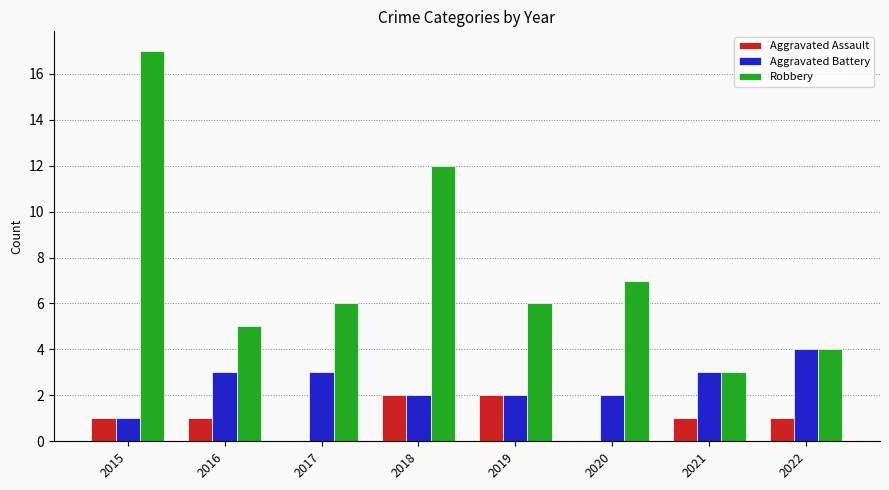

What is the approximate value of Aggravated Battery at 2017?

3